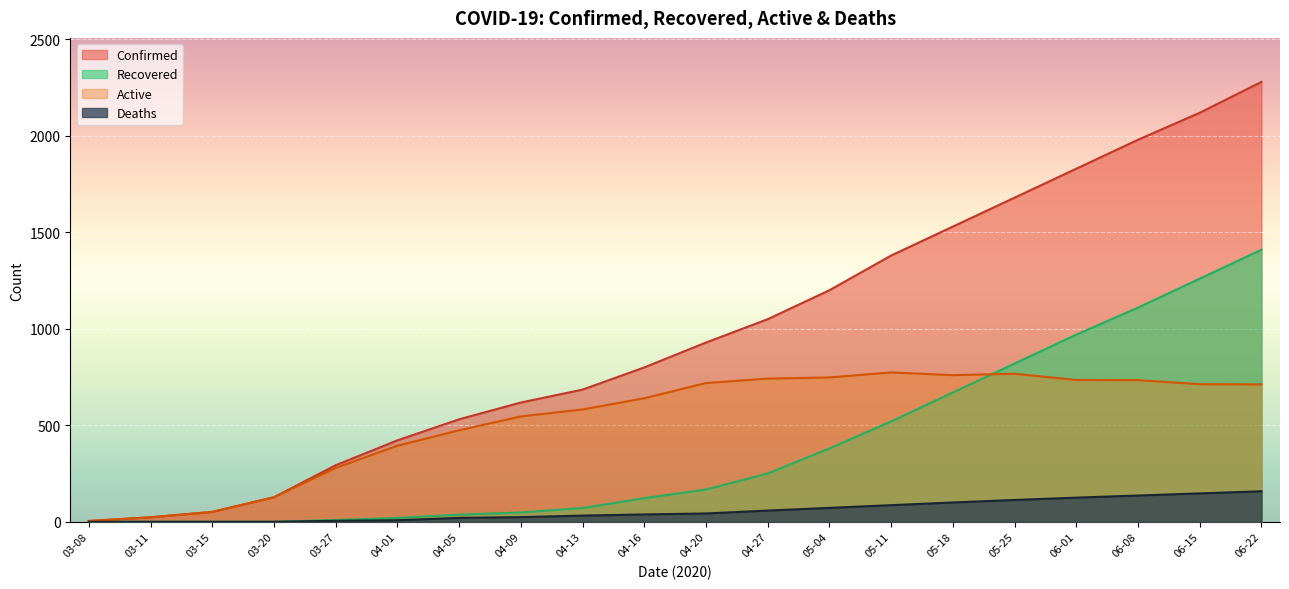

Rank the series by their maximum value, from highest to lowest.

Confirmed, Recovered, Active, Deaths